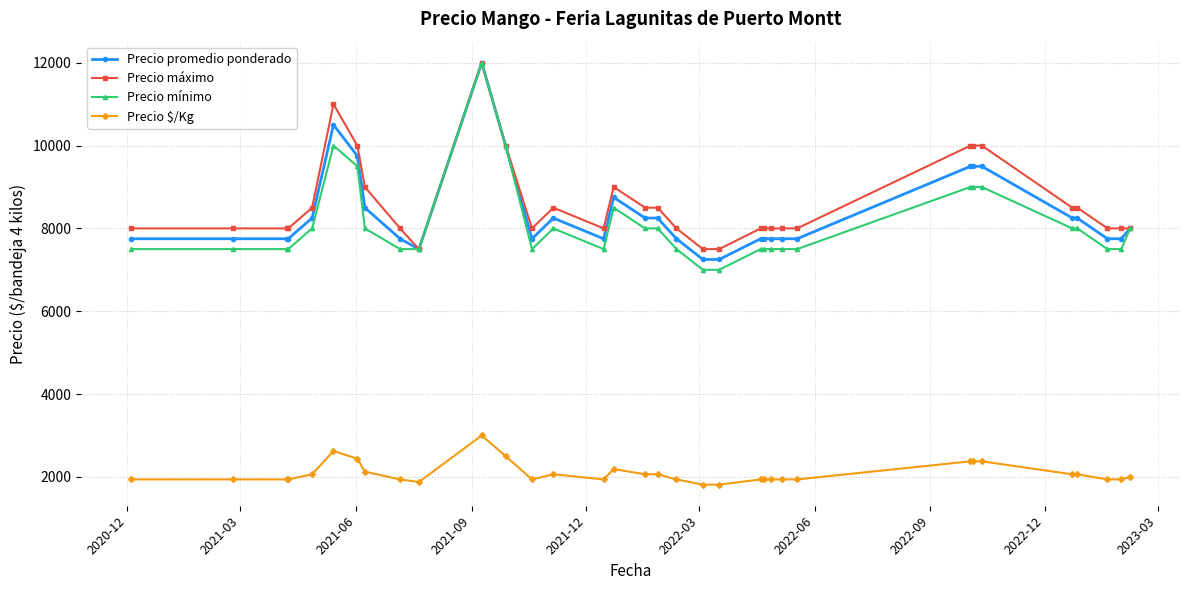

Which series has the widest spread of values?

Precio mínimo